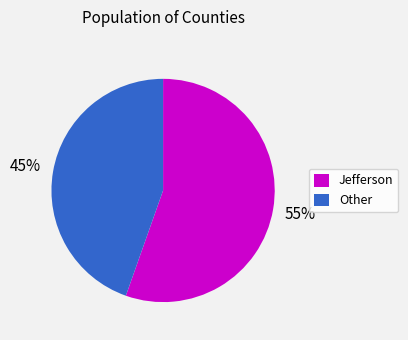

To the nearest percent, what percentage of the pie is Other?

45%